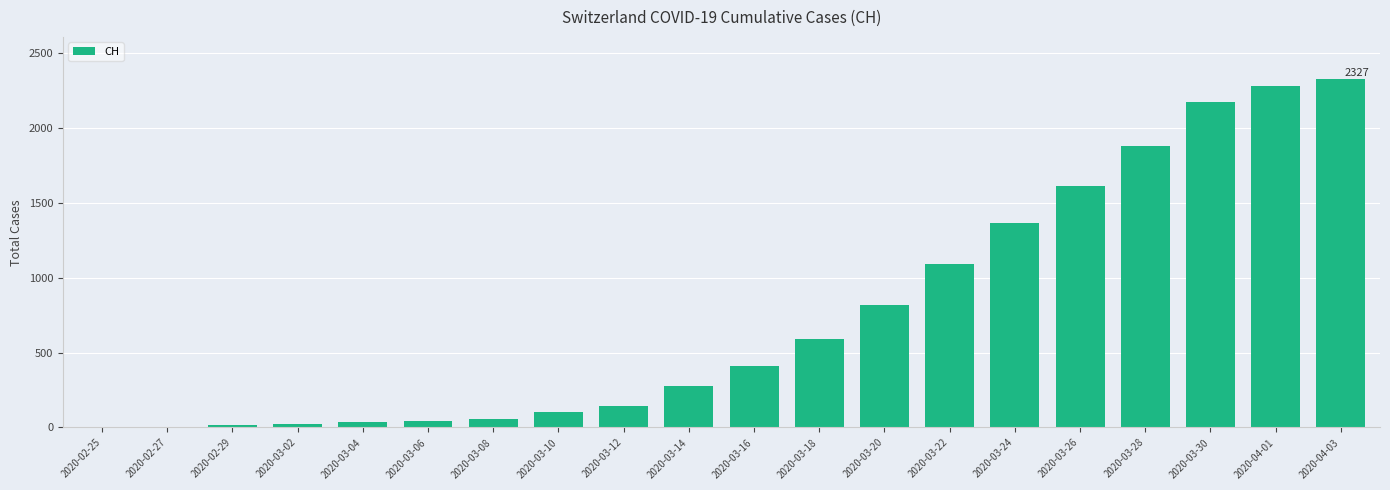

What is the sum of the values at 2020-02-27 and 2020-03-04?

36